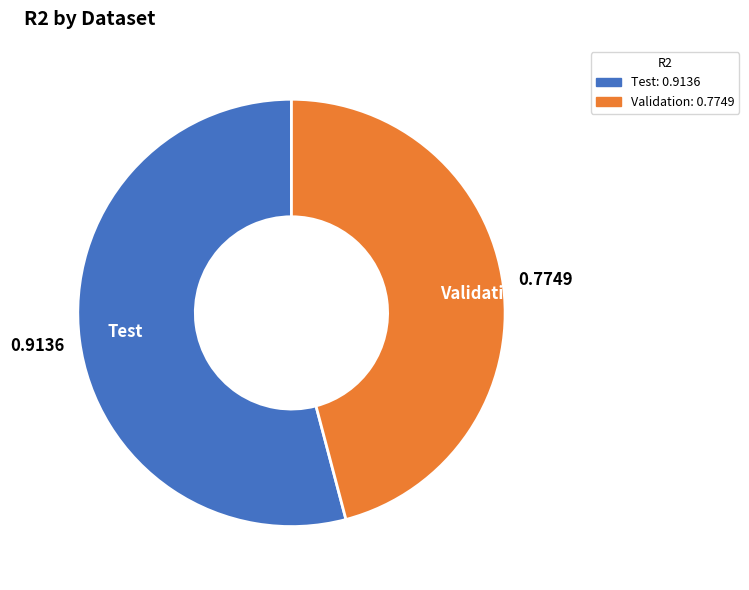

Is there a majority slice in this chart?

Yes